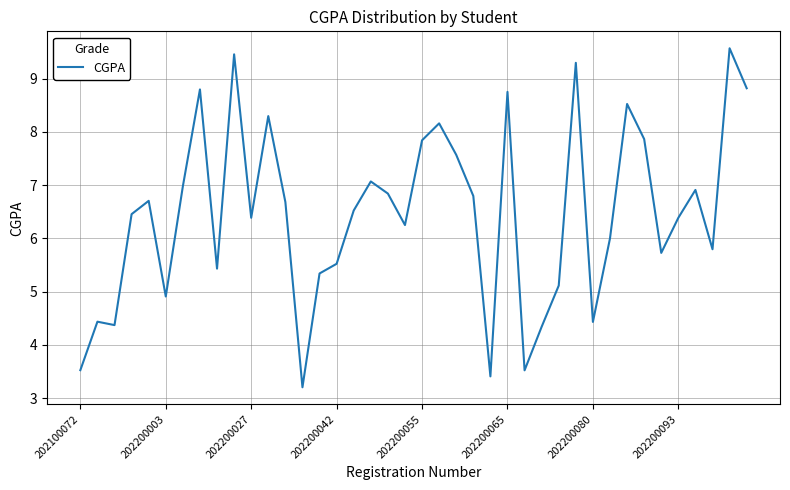

What is the smallest value displayed?

3.2